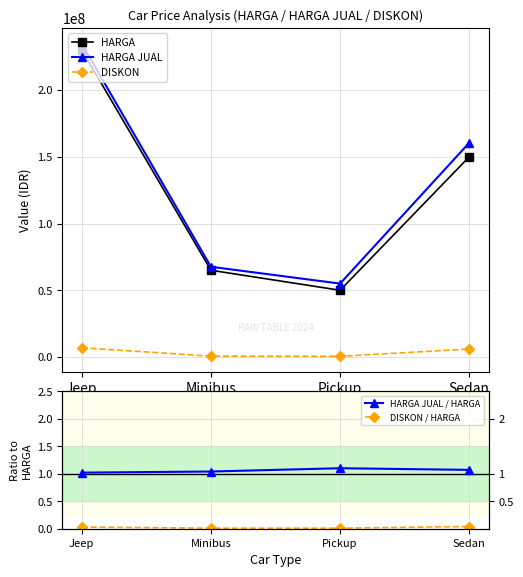

How many lines are shown in the chart?

5